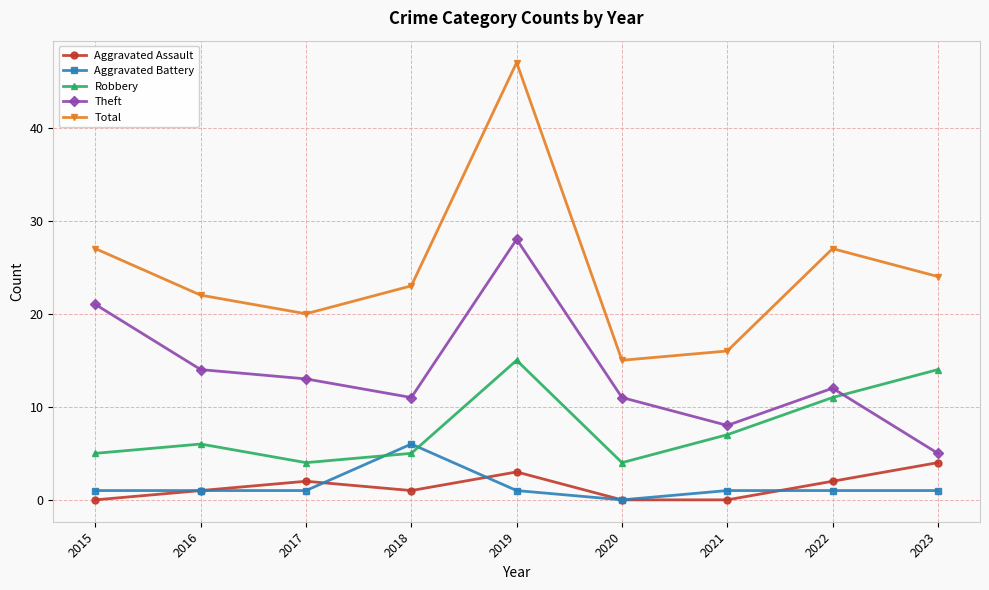

Reading right to left, extract all data points from this chart.

Aggravated Assault: 2023=4	2022=2	2021=0	2020=0	2019=3	2018=1	2017=2	2016=1	2015=0
Aggravated Battery: 2023=1	2022=1	2021=1	2020=0	2019=1	2018=6	2017=1	2016=1	2015=1
Robbery: 2023=14	2022=11	2021=7	2020=4	2019=15	2018=5	2017=4	2016=6	2015=5
Theft: 2023=5	2022=12	2021=8	2020=11	2019=28	2018=11	2017=13	2016=14	2015=21
Total: 2023=24	2022=27	2021=16	2020=15	2019=47	2018=23	2017=20	2016=22	2015=27